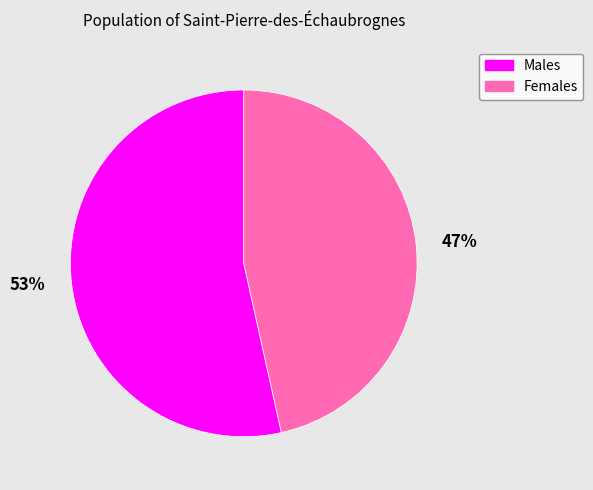

How many segments does this pie chart have?

2